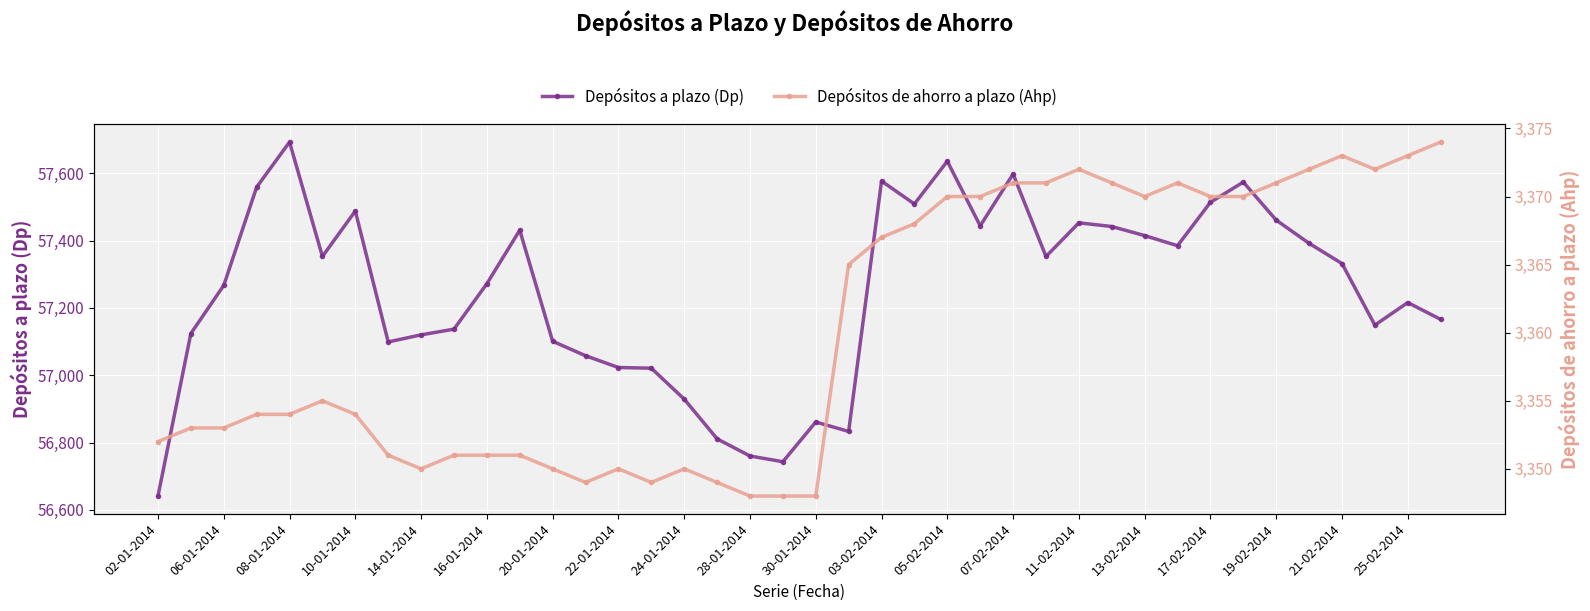

Which category has the highest value in the Depósitos a plazo (Dp) series?

08-01-2014